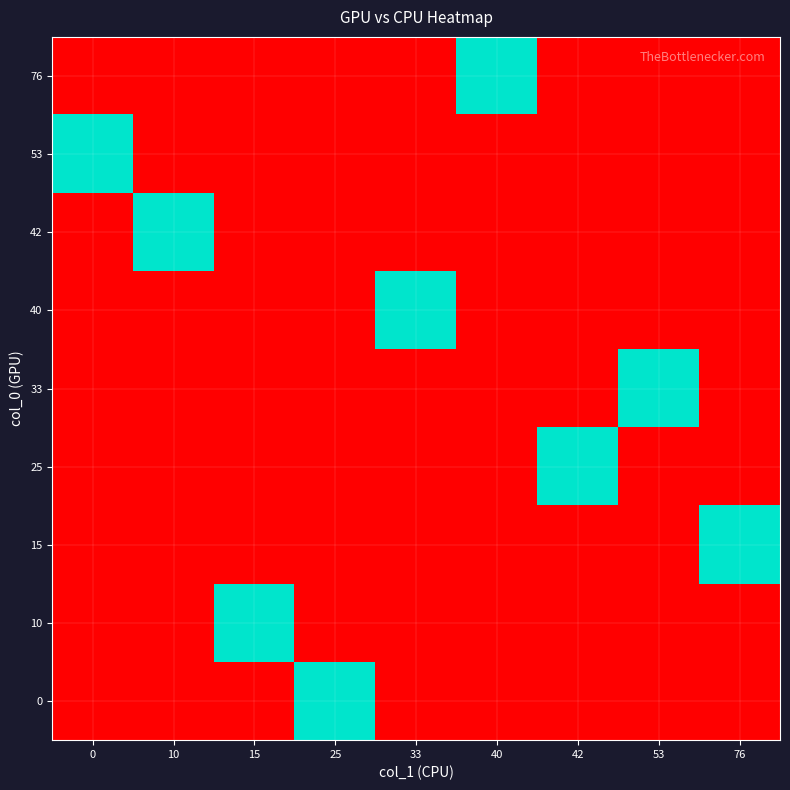

Reading left to right, transcribe all the data shown in this chart.

0: 0=0	10=0	15=0	25=1	33=0	40=0	42=0	53=0	76=0
10: 0=0	10=0	15=1	25=0	33=0	40=0	42=0	53=0	76=0
15: 0=0	10=0	15=0	25=0	33=0	40=0	42=0	53=0	76=1
25: 0=0	10=0	15=0	25=0	33=0	40=0	42=1	53=0	76=0
33: 0=0	10=0	15=0	25=0	33=0	40=0	42=0	53=1	76=0
40: 0=0	10=0	15=0	25=0	33=1	40=0	42=0	53=0	76=0
42: 0=0	10=1	15=0	25=0	33=0	40=0	42=0	53=0	76=0
53: 0=1	10=0	15=0	25=0	33=0	40=0	42=0	53=0	76=0
76: 0=0	10=0	15=0	25=0	33=0	40=1	42=0	53=0	76=0